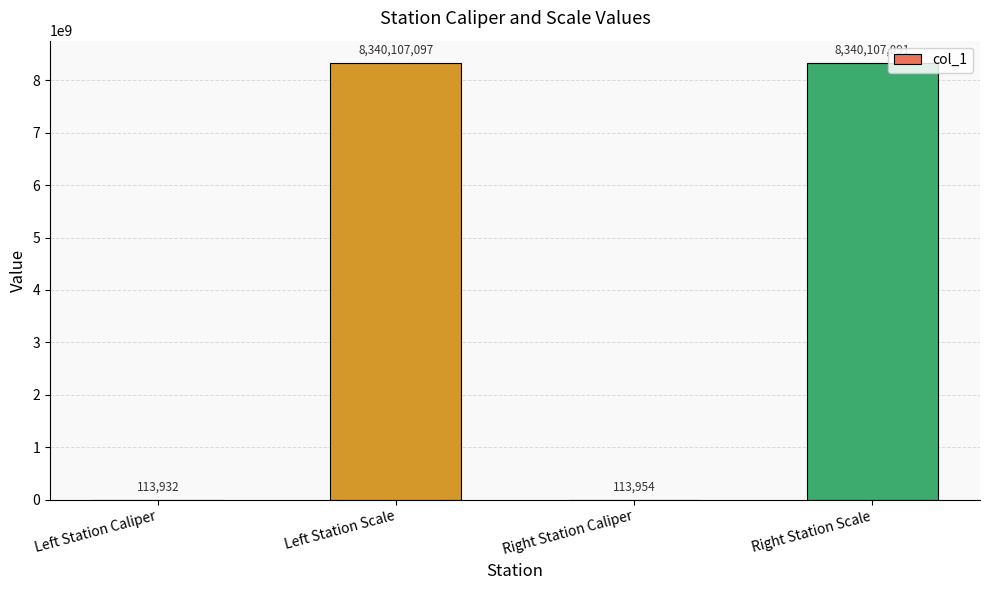

What is the sum of all values?

16680442074